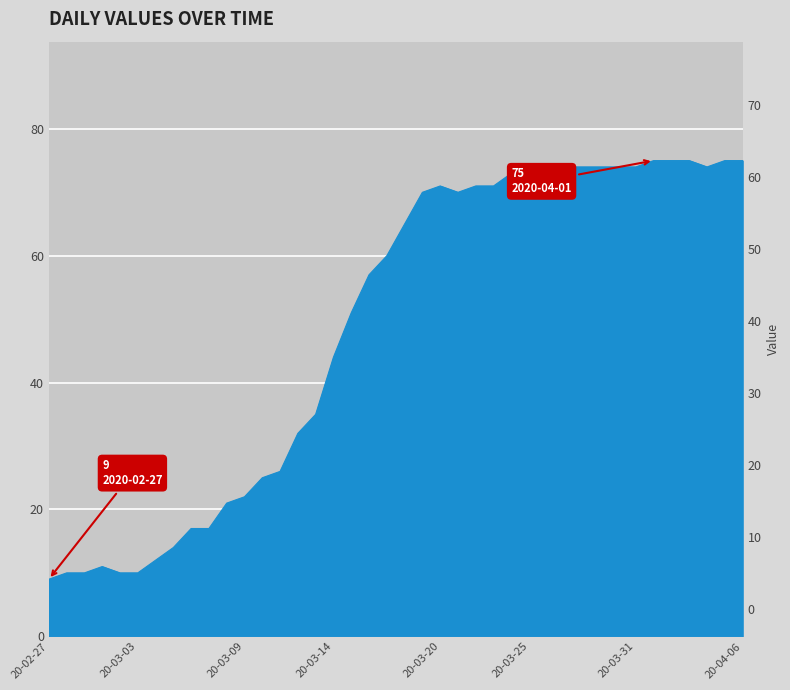

True or false: the data has more than 2 interior local peaks.

False